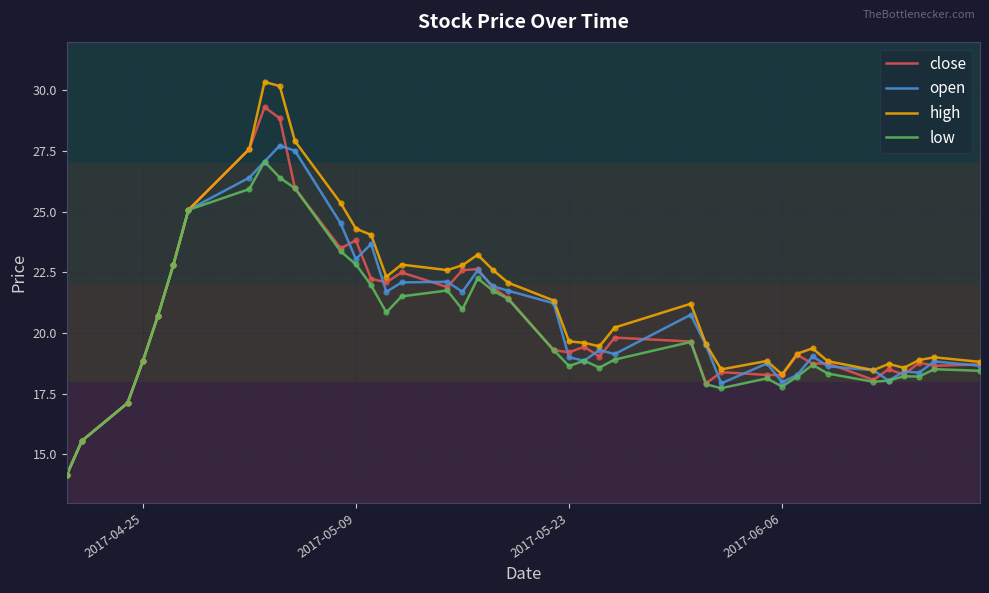

Which series has the largest total across all categories?

high